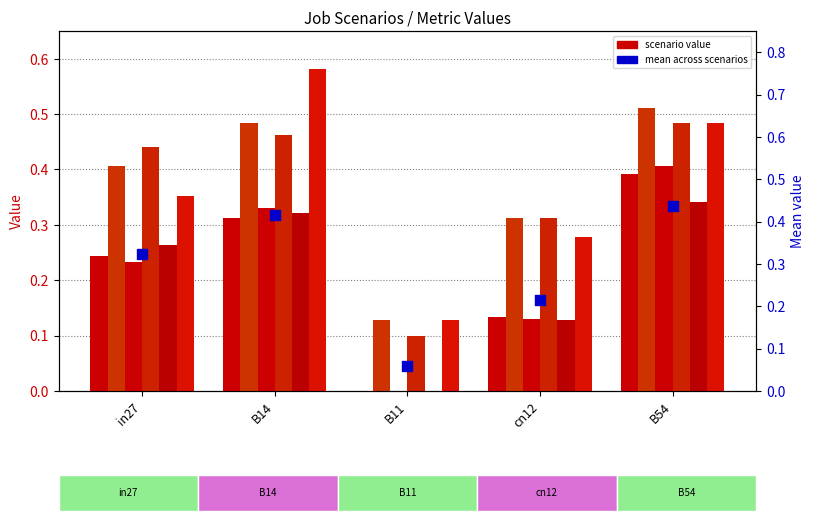

Is the value of job210_scenario0_375 at B54 greater than the value of job236_scenario1_430 at B14?

No